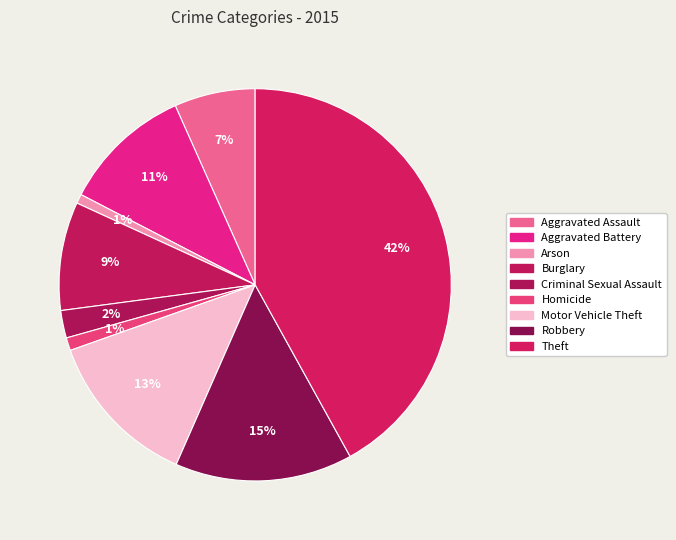

Count the number of slices in the pie.

9